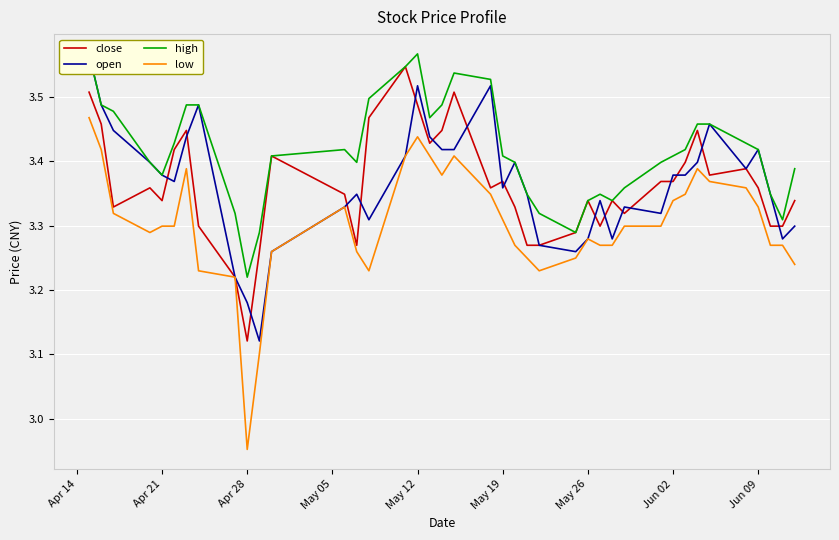

Count the number of data series in this chart.

4